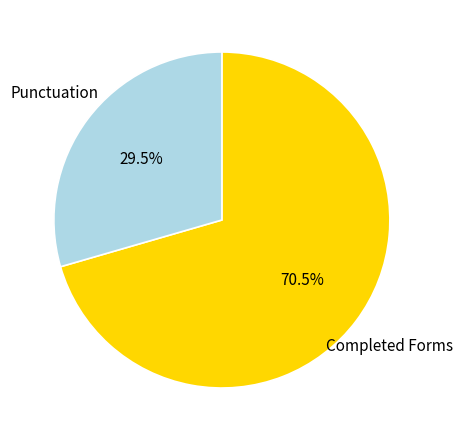

How many segments does this pie chart have?

2